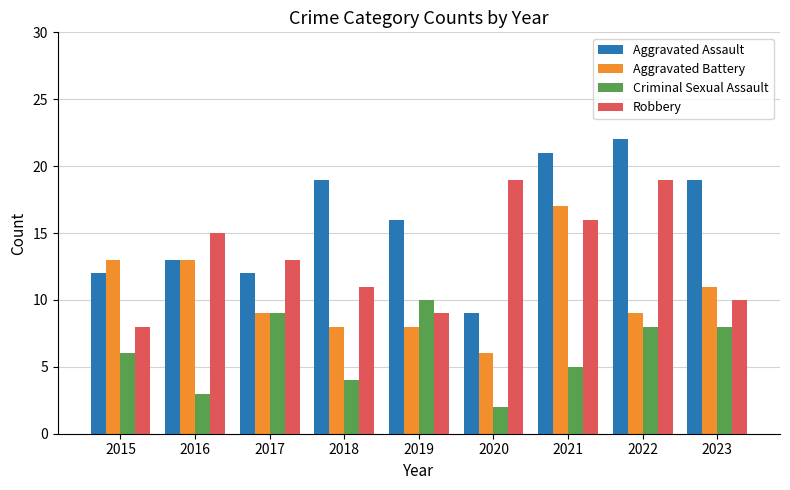

What is the difference between the maximum and minimum values in the Aggravated Battery series?

11